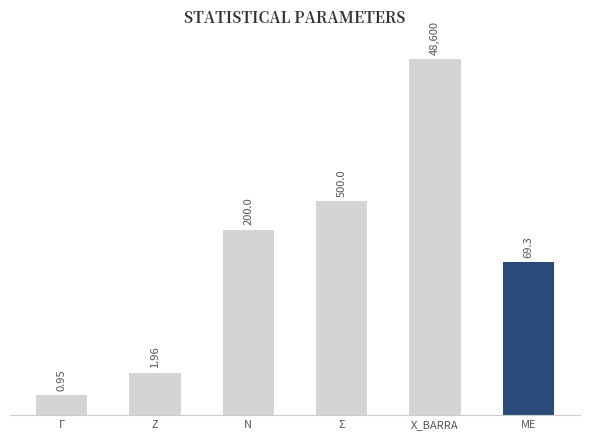

What is the value of the 1st bar from the left?

0.9